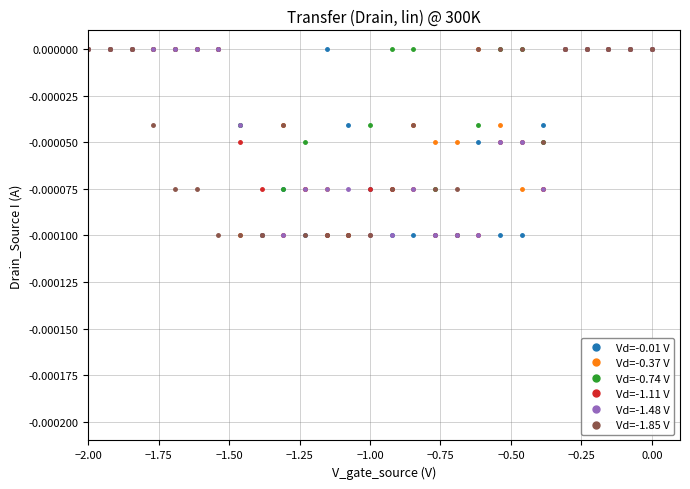

True or false: Vd=-0.01 V has more than 1 points higher than both neighbors.

True